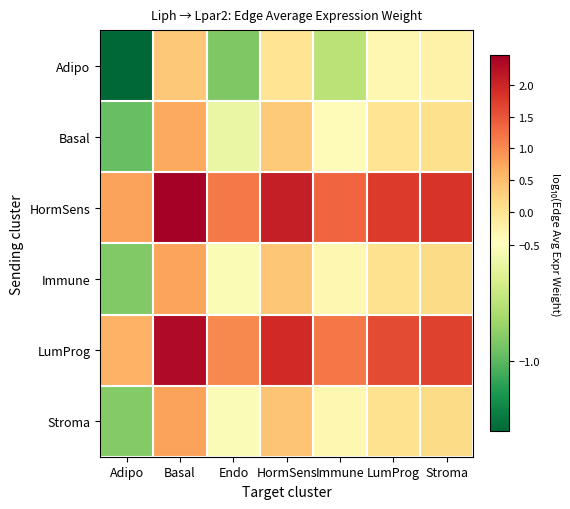

At Endo, list the series in order from largest to smallest.

HormSens, LumProg, Stroma, Immune, Basal, Adipo